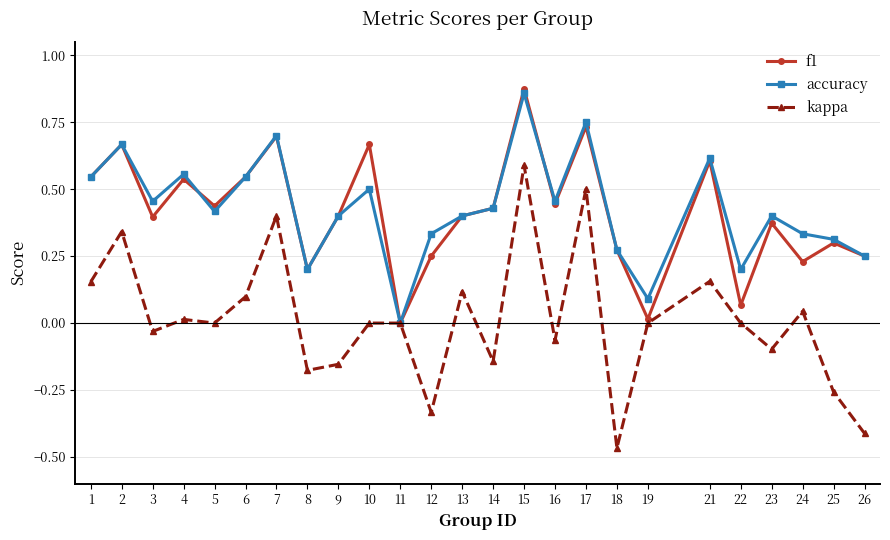

True or false: f1 has a value of 0.2 at 8.

True